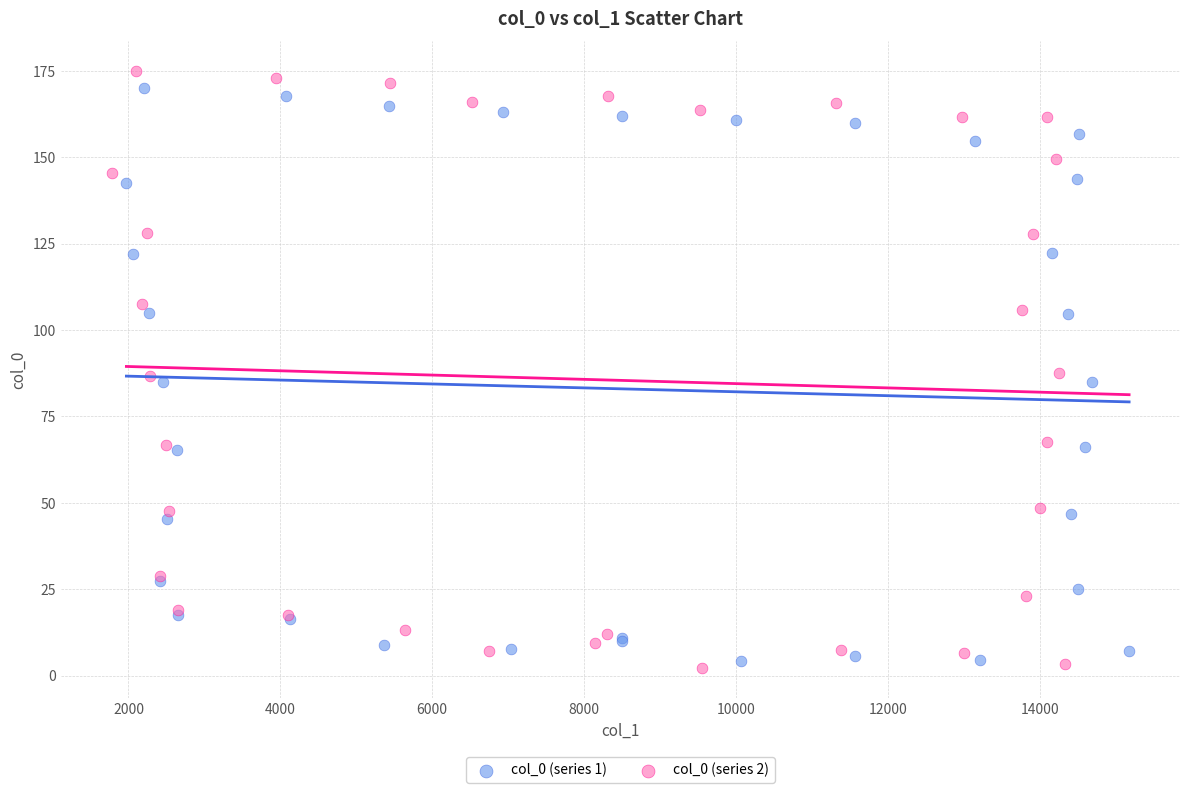

What are all the series names shown in the legend?

col_0 (series 1), col_0 (series 2)